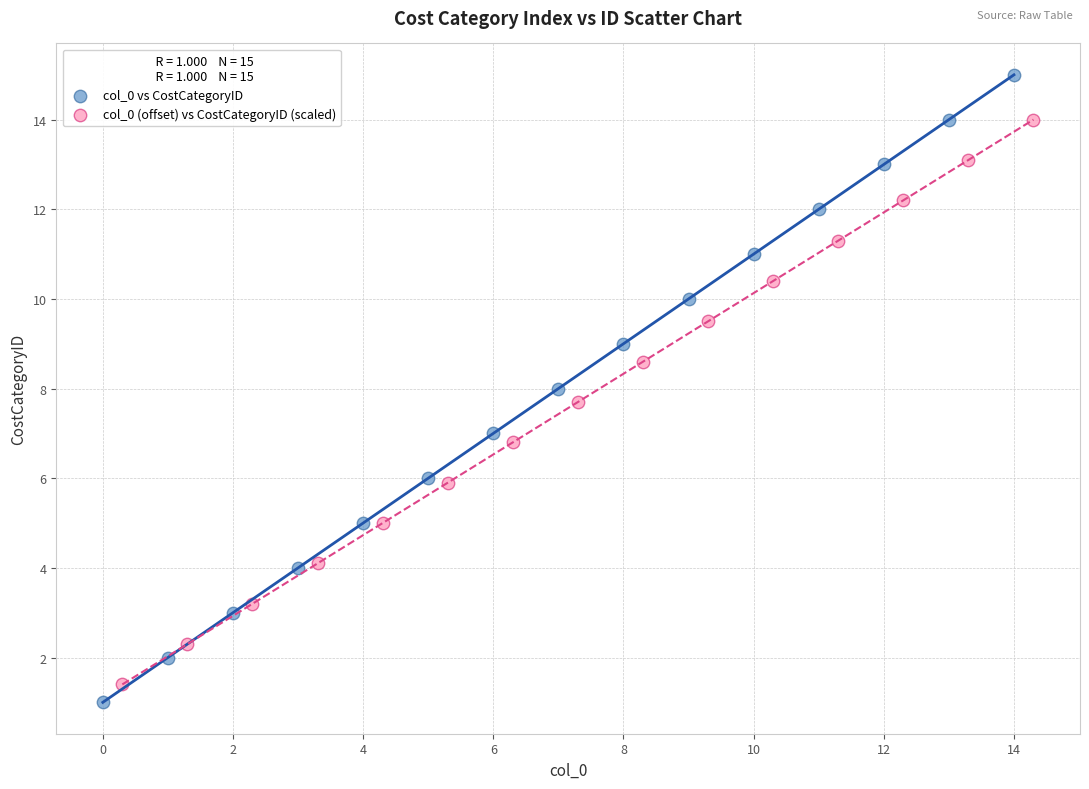

Which series reaches the maximum Y coordinate?

col_0 vs CostCategoryID